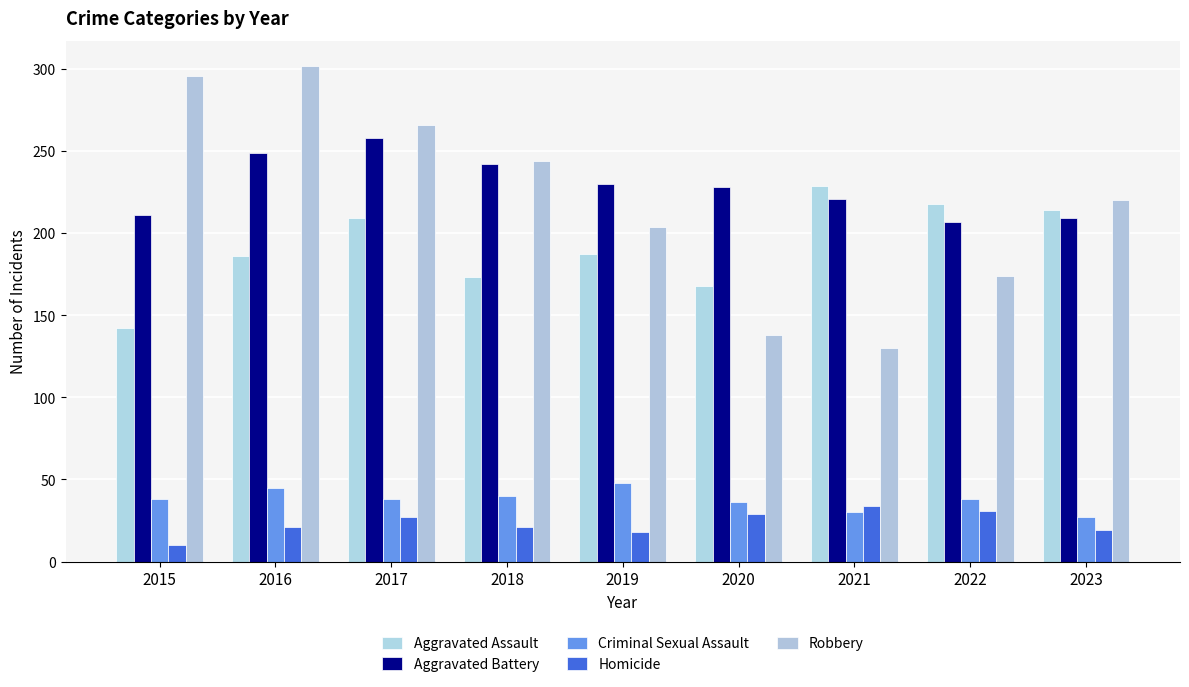

Which category has the lowest value in the Aggravated Battery series?

2022